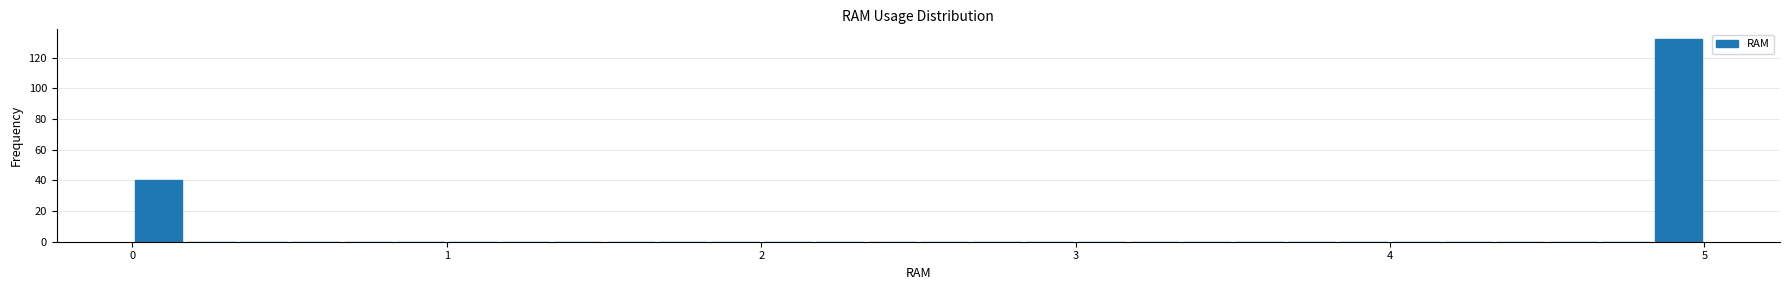

Around what value on the x-axis is the tallest bar? Give the approximate position of its centre, as read against the axis.

4.9